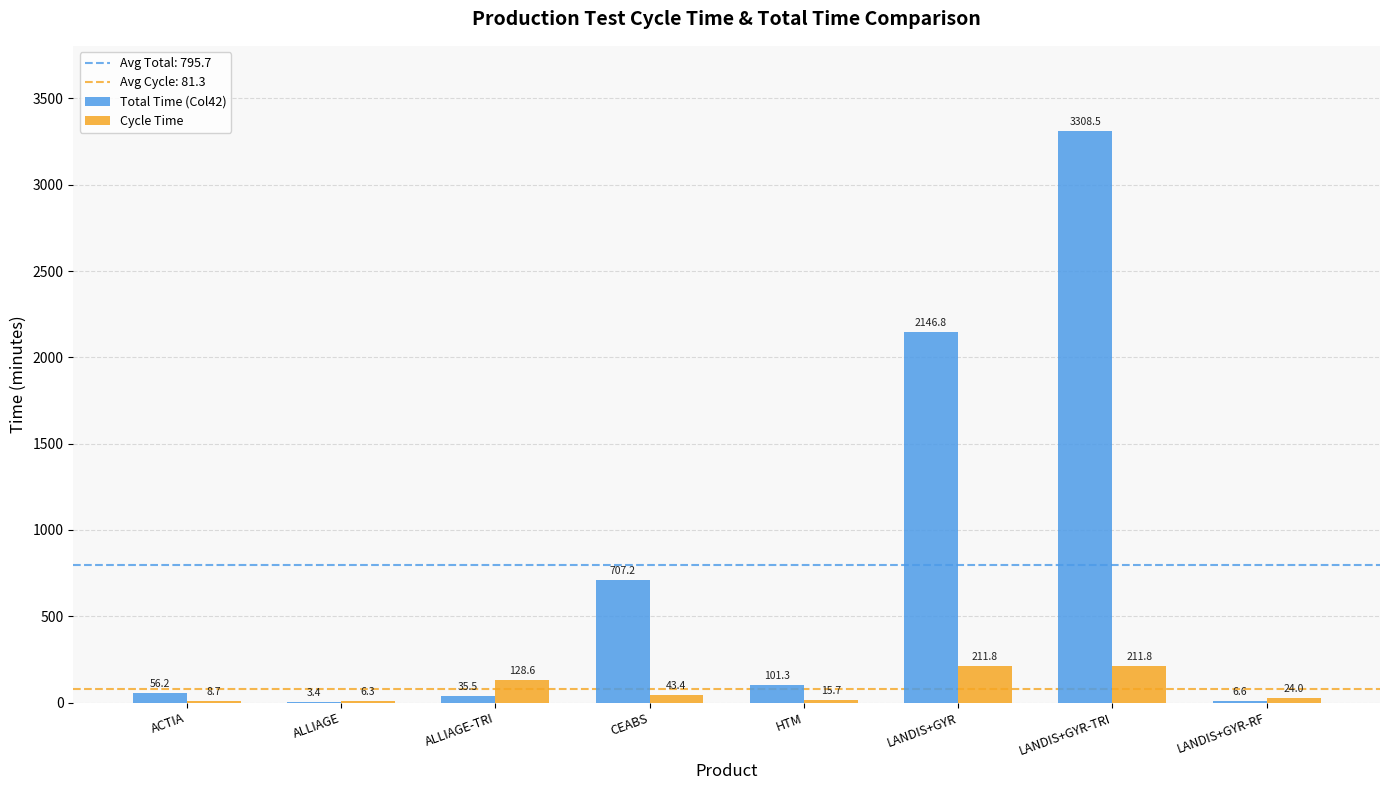

Read the Cycle Time value at CEABS.

43.4